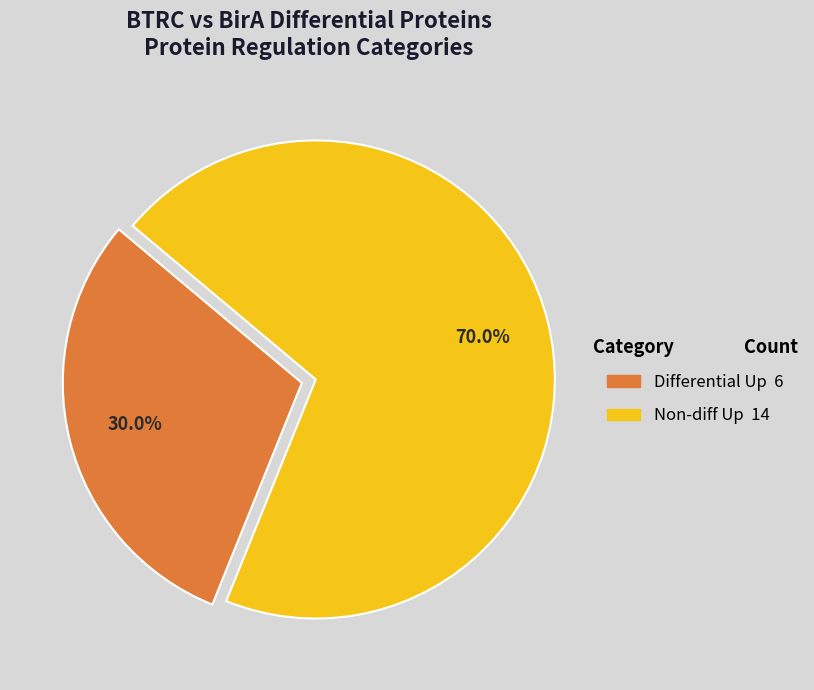

Is there a majority slice in this chart?

Yes